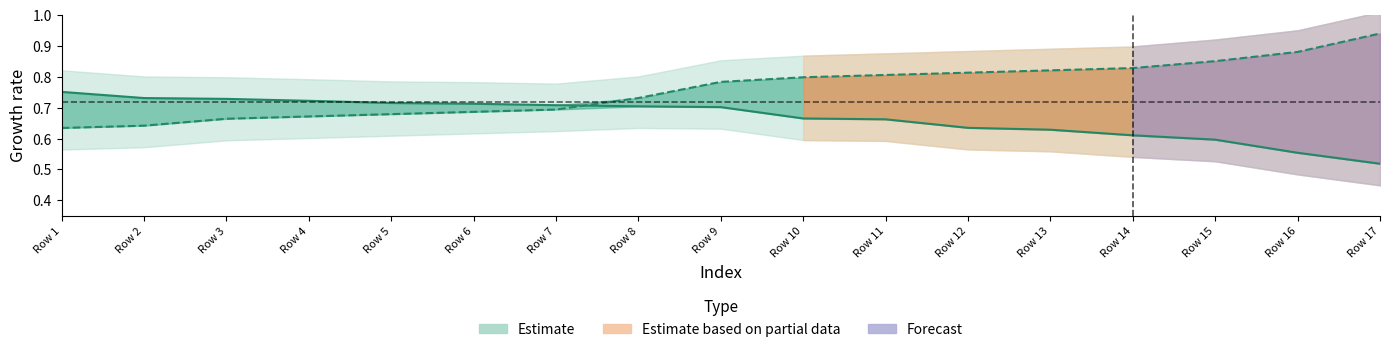

What is the value of the precision point at the 12th from the left?

0.6